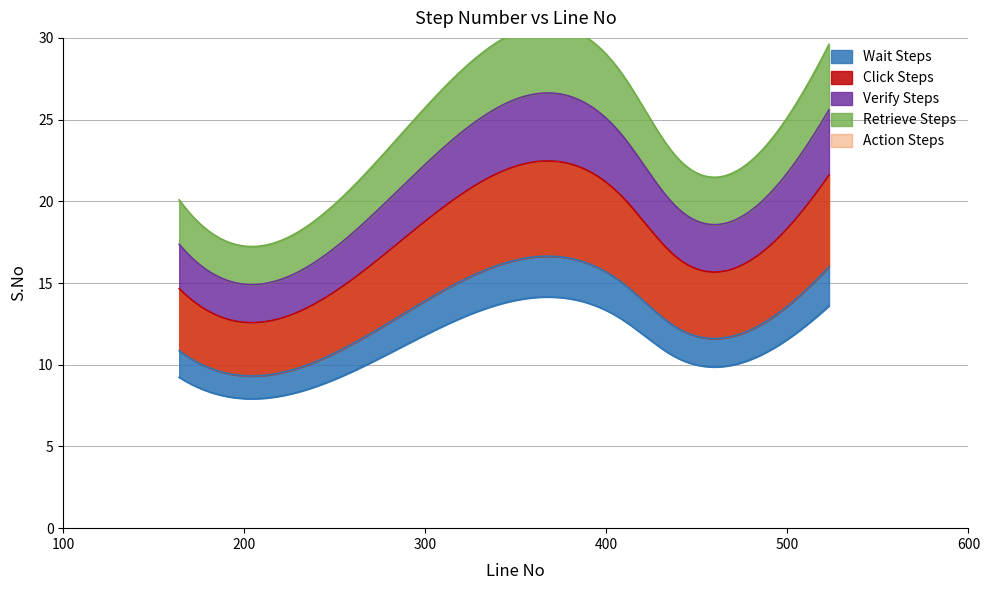

The chart shows a value of 13 at 183. True or false?

True